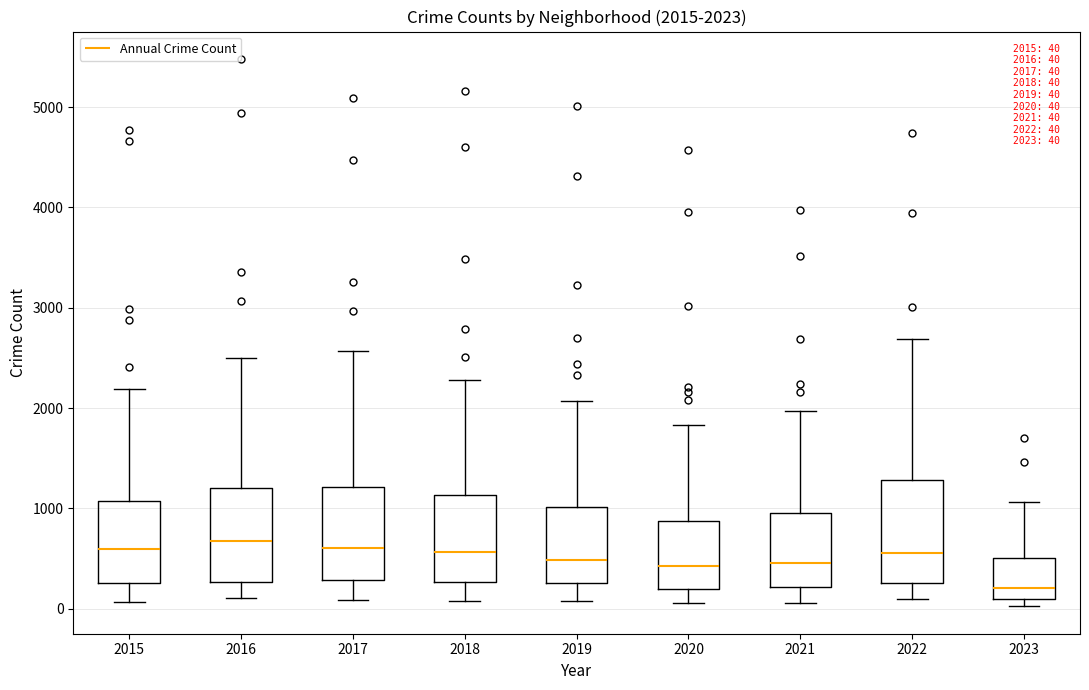

Which box has the lowest median line?

2023